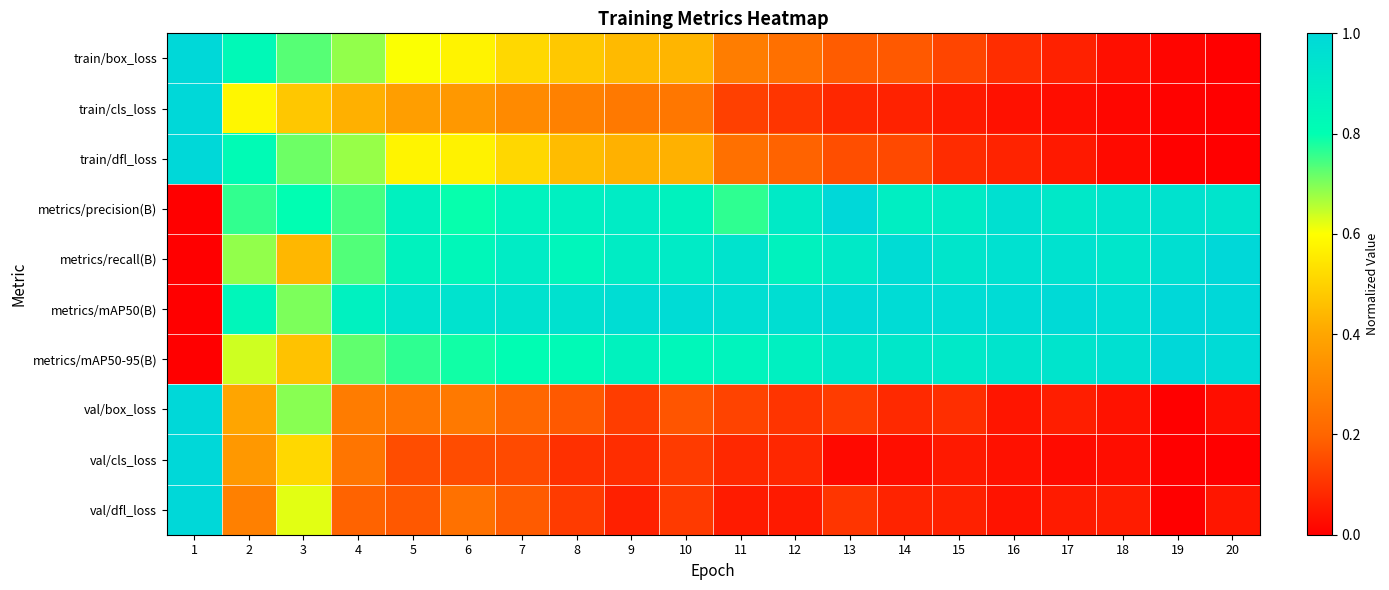

What is the maximum value shown in the chart?

1.0